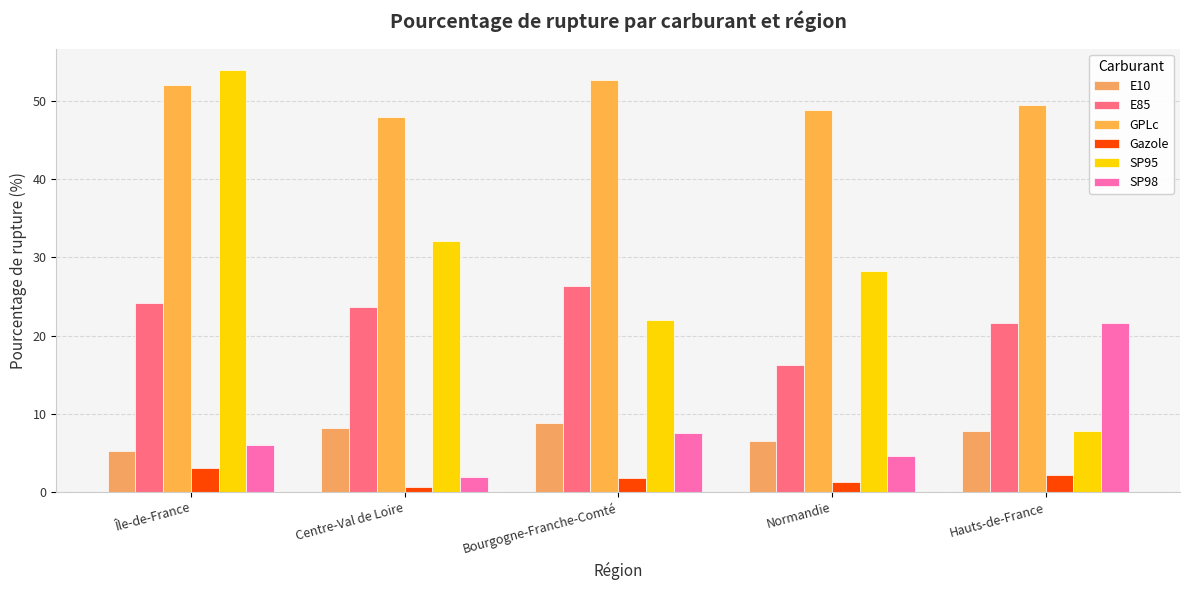

The value of E10 at Centre-Val de Loire is 8.2. True or false?

True